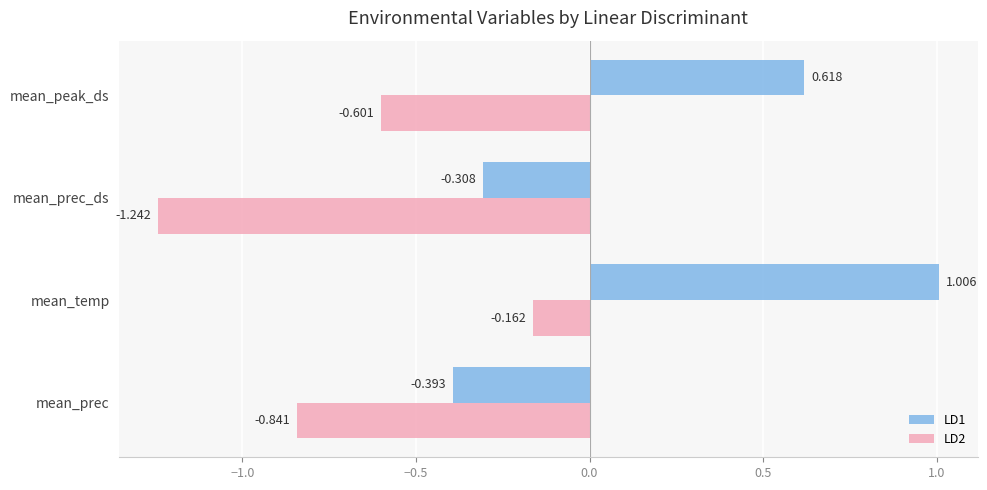

At which label is LD1 closest to 0?

mean_prec_ds